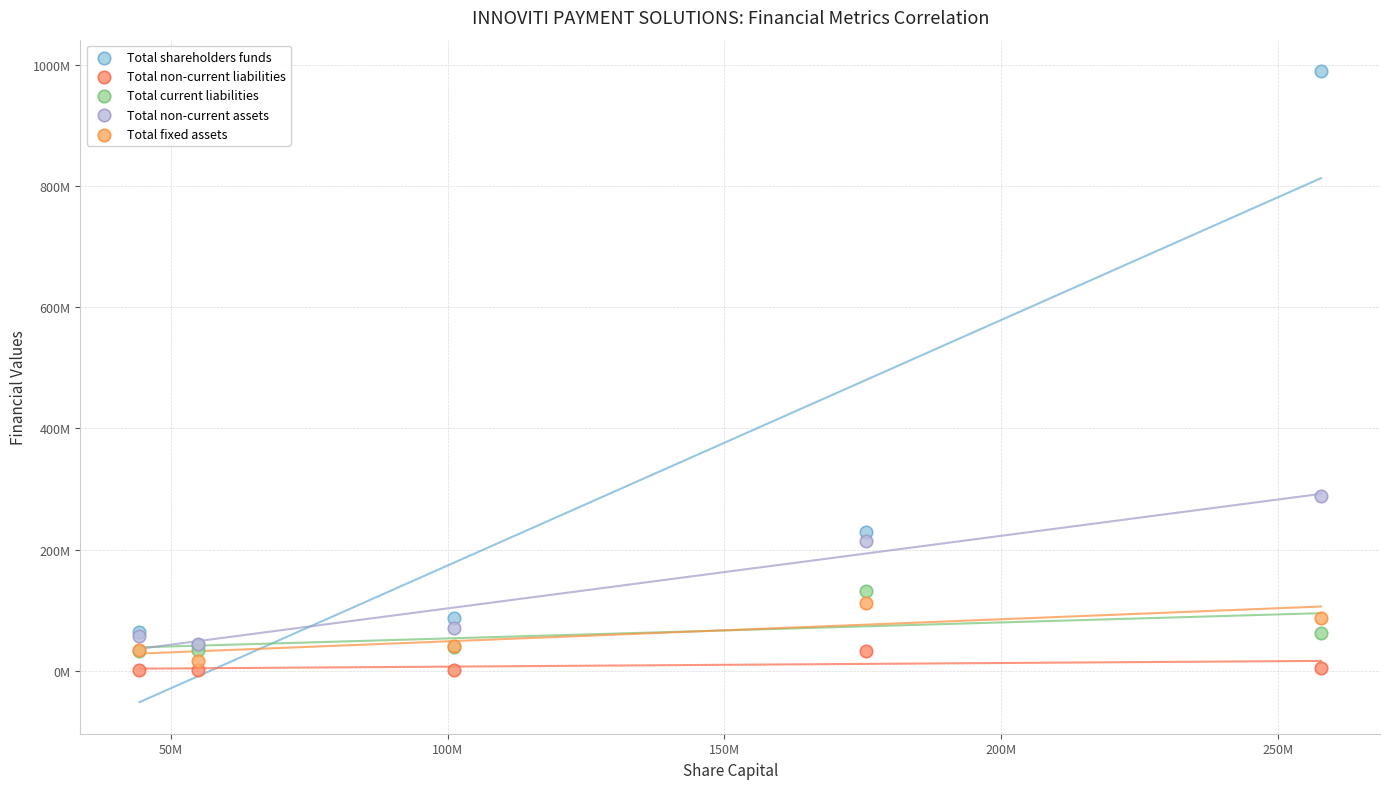

What are all the series names shown in the legend?

Total shareholders funds, Total non-current liabilities, Total current liabilities, Total non-current assets, Total fixed assets